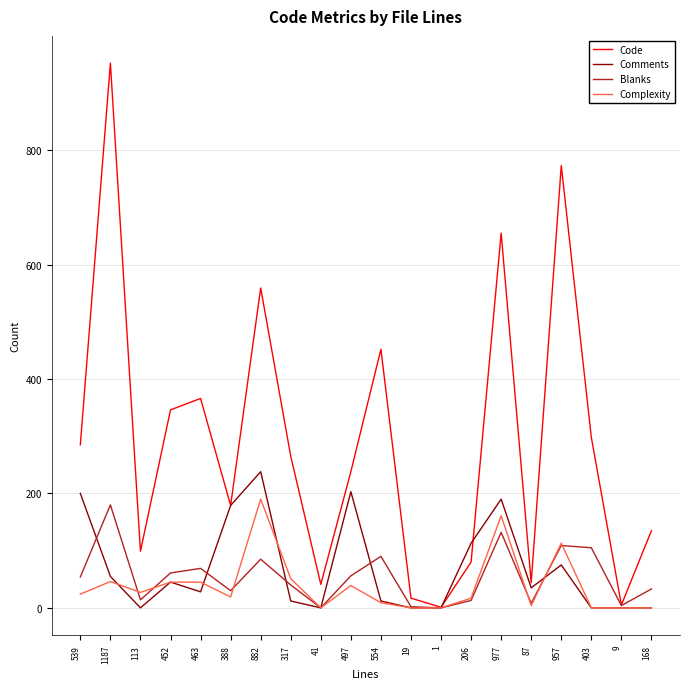

What is the sum of the Blanks values at 19 and 403?

107